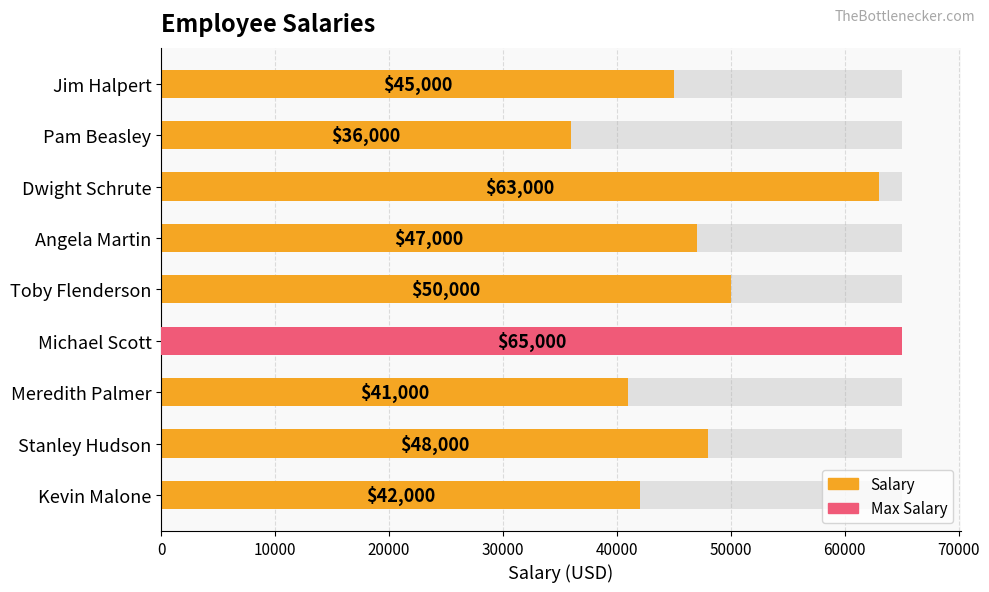

Which has a higher value, Pam Beasley or Kevin Malone?

Kevin Malone